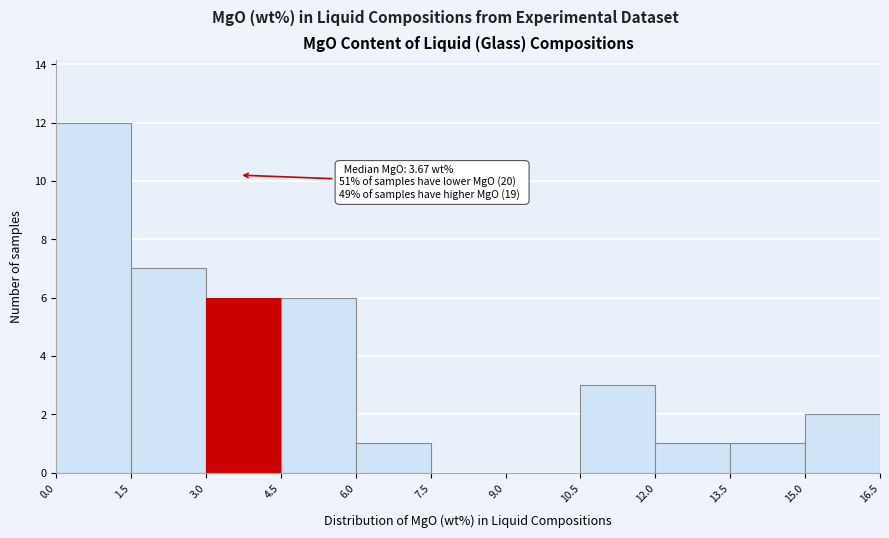

Over which range of the x-axis is the bar tallest?

0.0 to 1.5